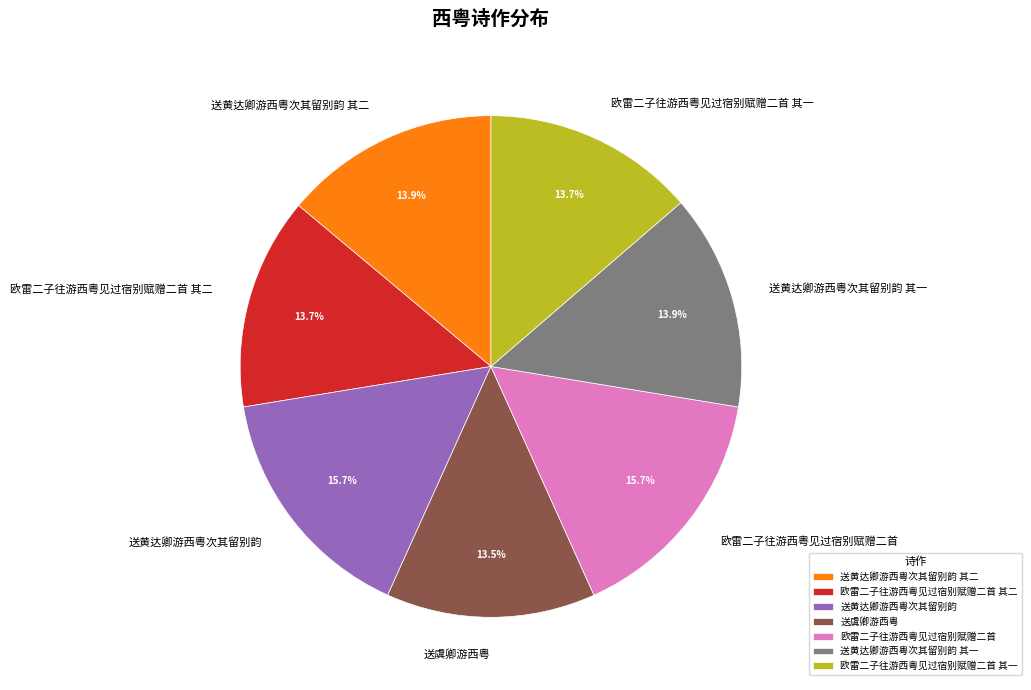

To the nearest percent, what is the combined percentage of 送黄达卿游西粤次其留别韵 and 欧雷二子往游西粤见过宿别赋赠二首 其一?

29%